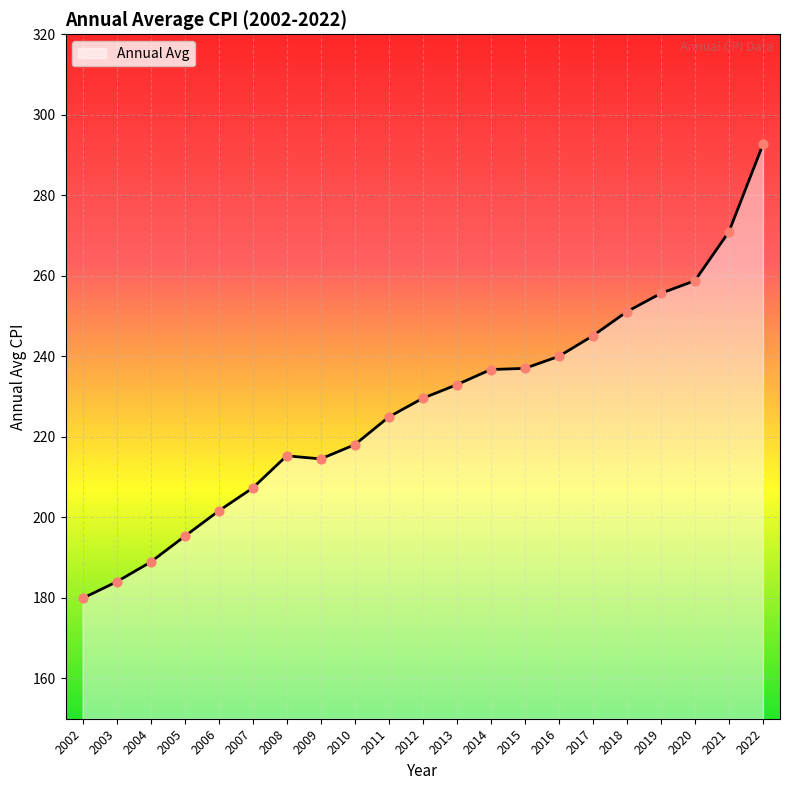

Approximately how many times larger is the value at 2006 compared to 2012?

0.9